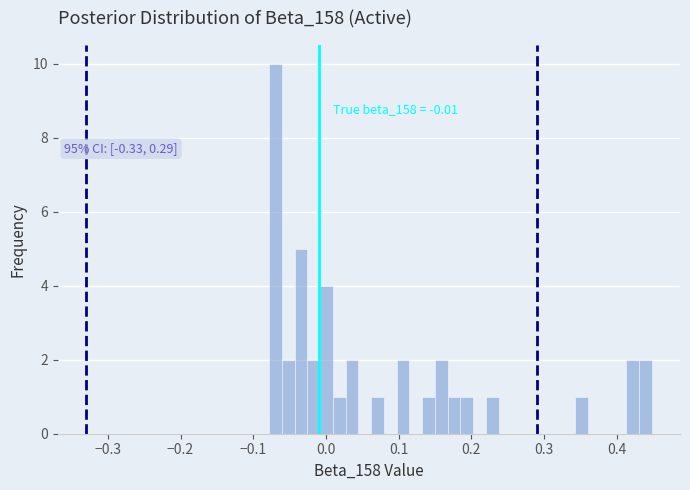

Read against the x-axis, roughly where is the centre of the tallest bar?

-0.07